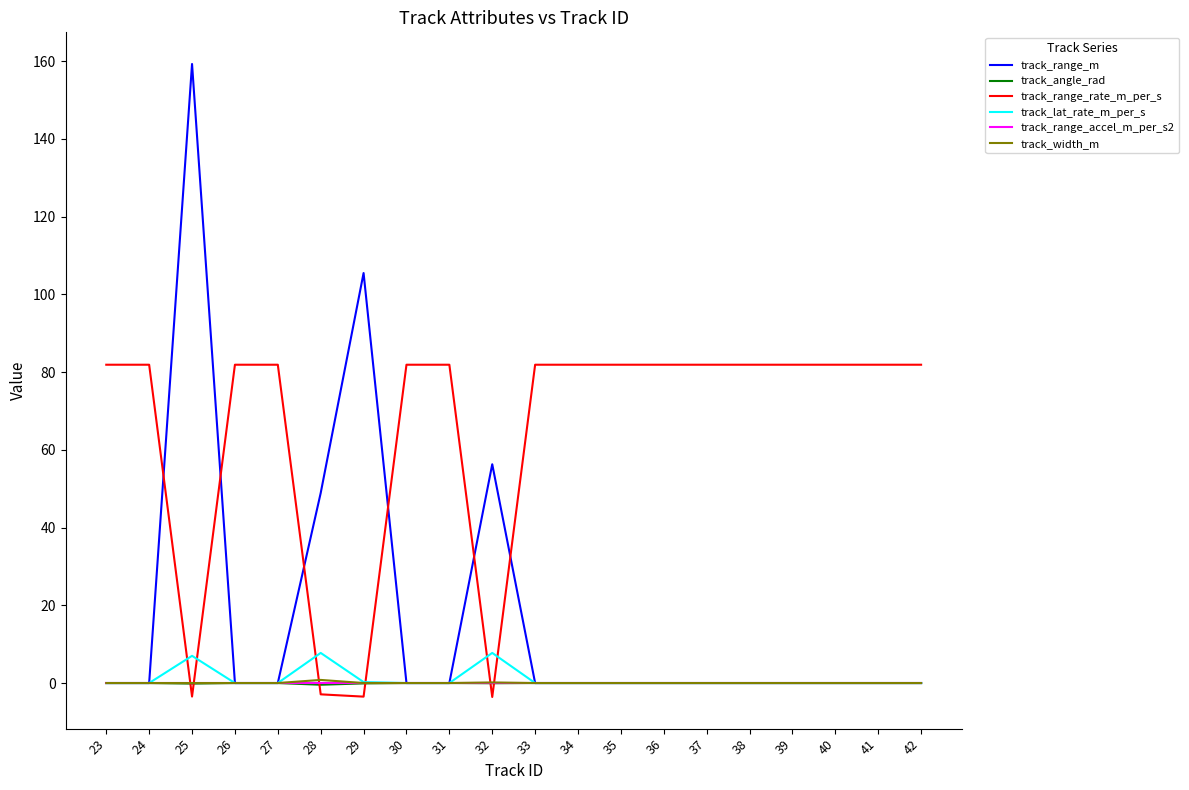

What is the total value across all series at 39?

81.9